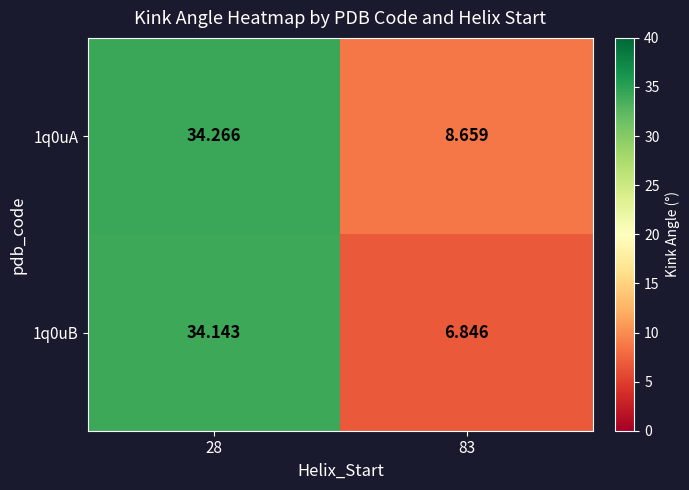

What is the difference between the highest and lowest values at 83?

1.8